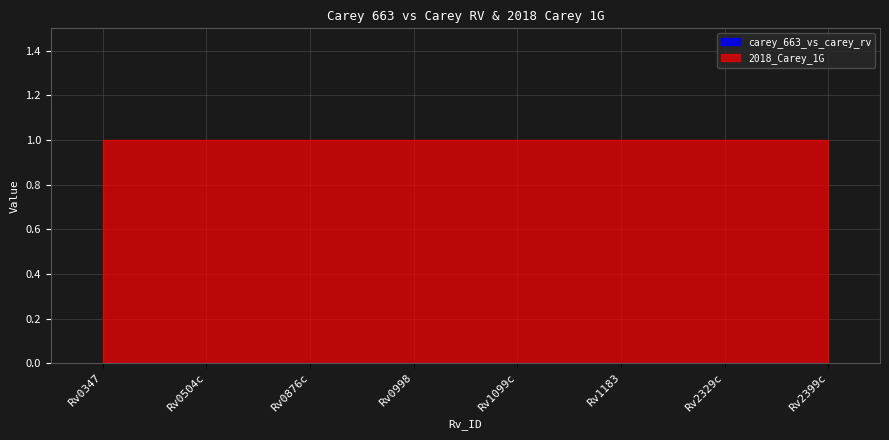

What is the sum of all 2018_Carey_1G values?

8